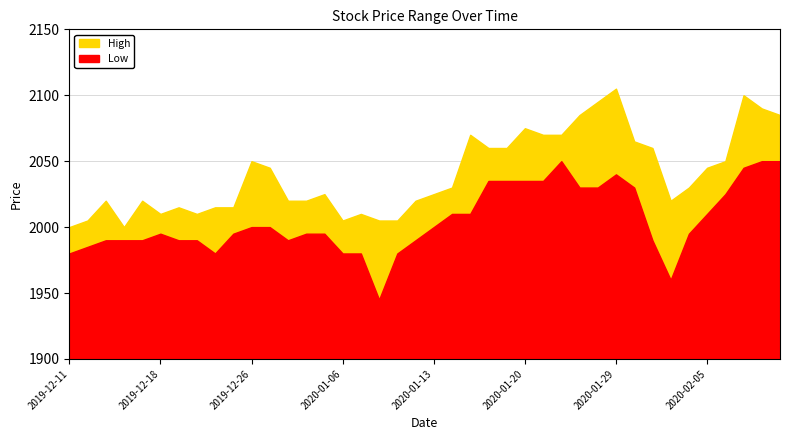

At which category does High reach its first local valley?

2019-12-16